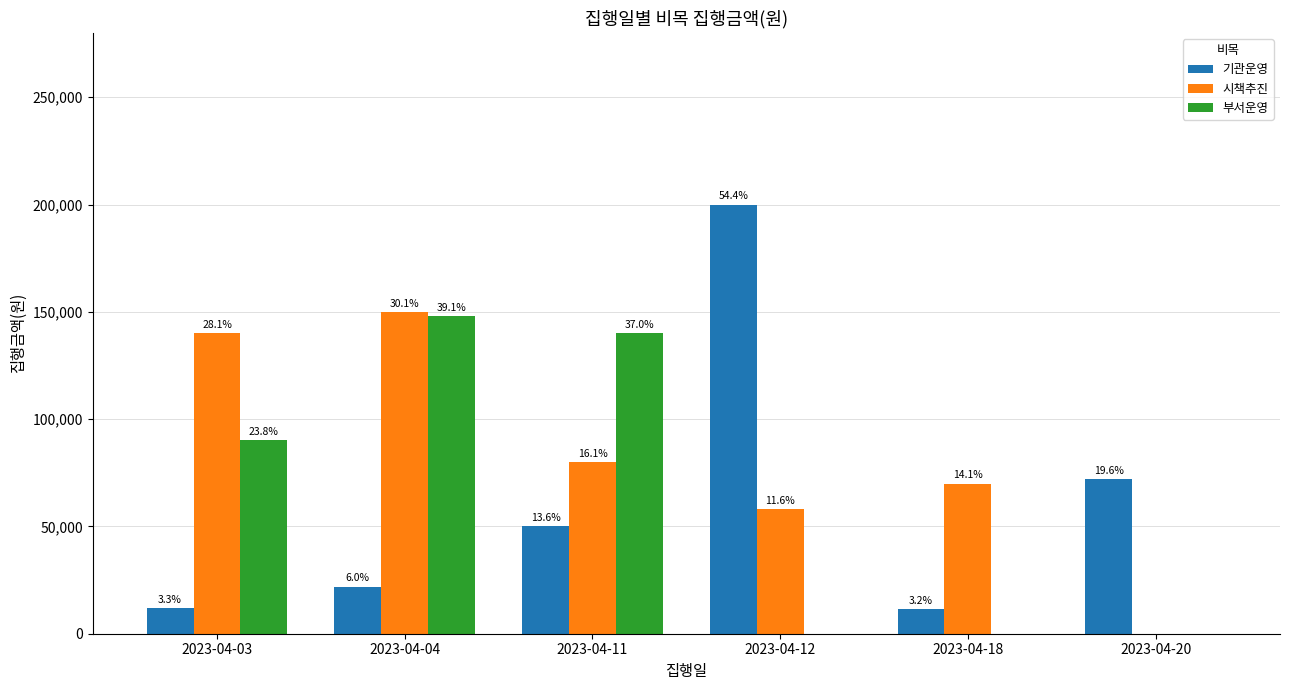

How many groups of bars are there?

6